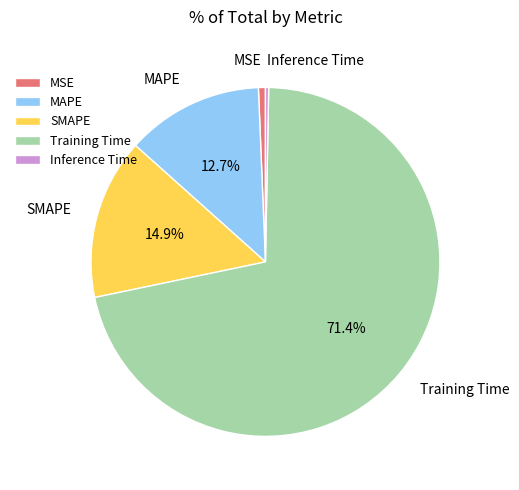

True or false: Training Time accounts for 71% of the total.

True